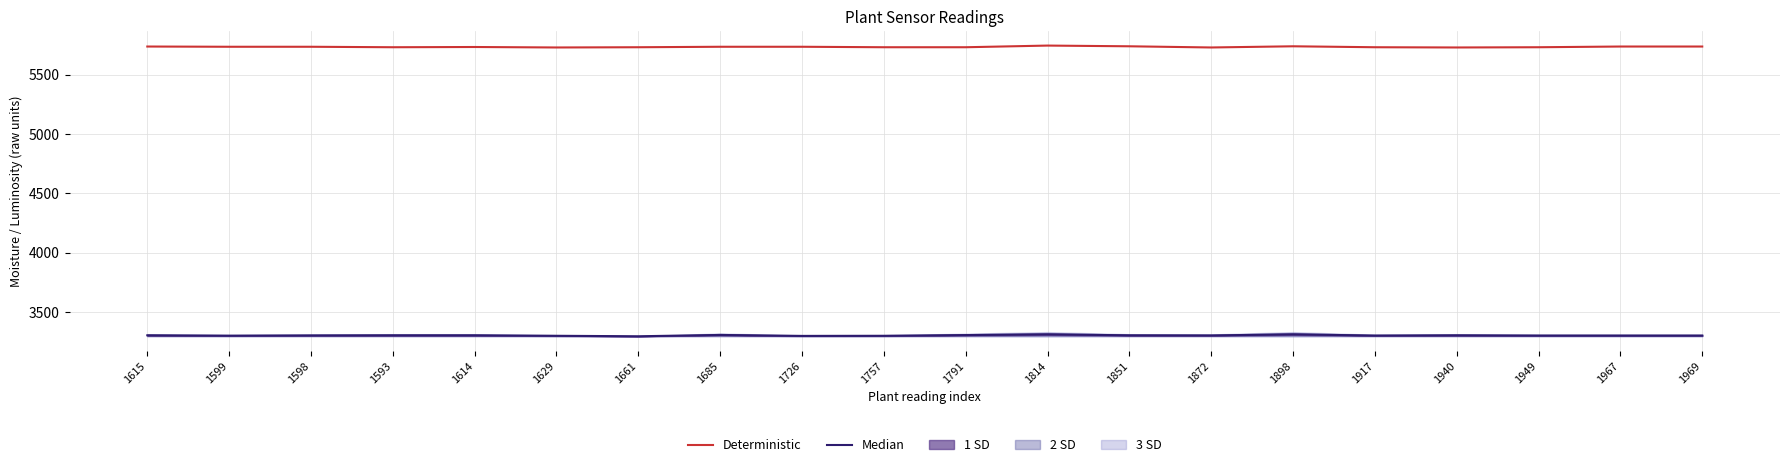

At 1726, list the series in order from smallest to largest.

Median, Deterministic